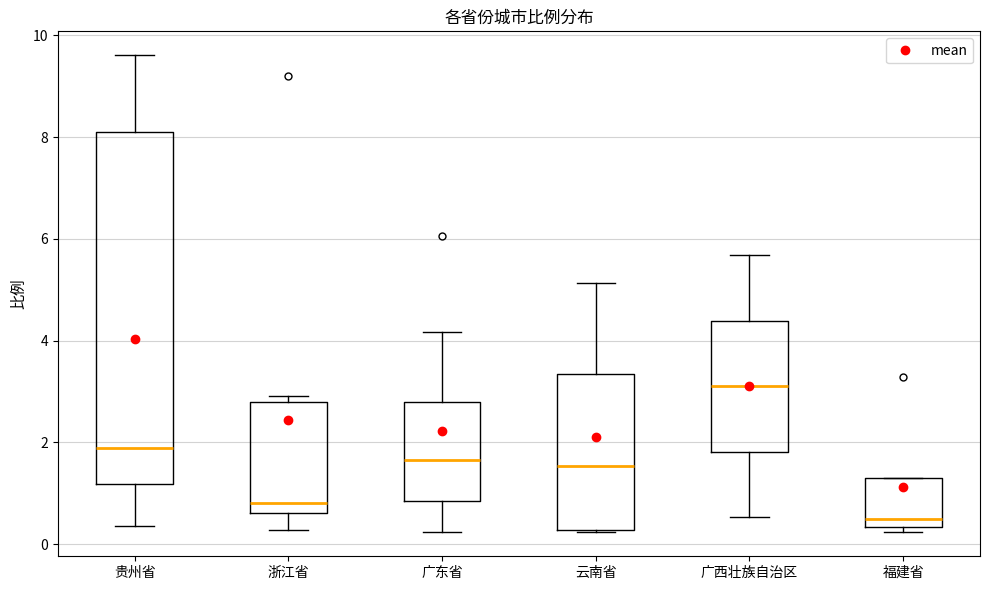

Where does the median line of the box for 广西壮族自治区 sit on the y-axis? The values are not printed on the chart, so give them approximately, as read against the axis.

3.2